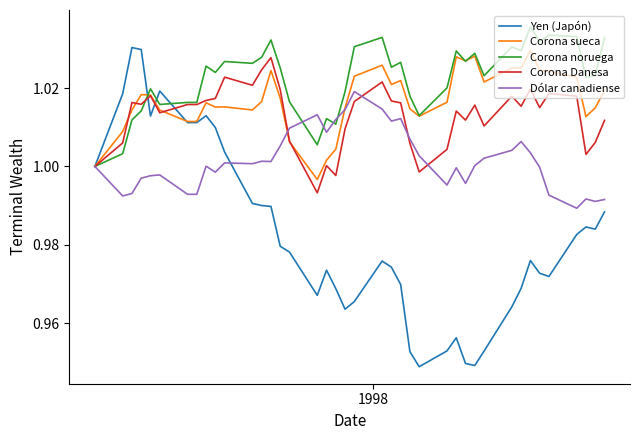

Which series has the largest range (max minus min)?

Yen (Japón)